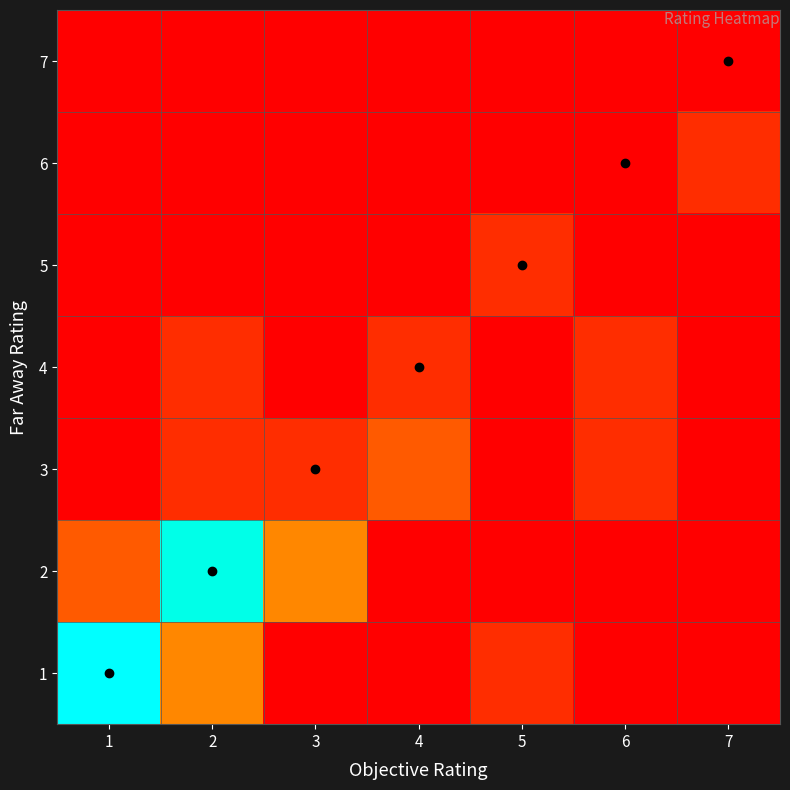

What is the total value across all series at 2?

1.4